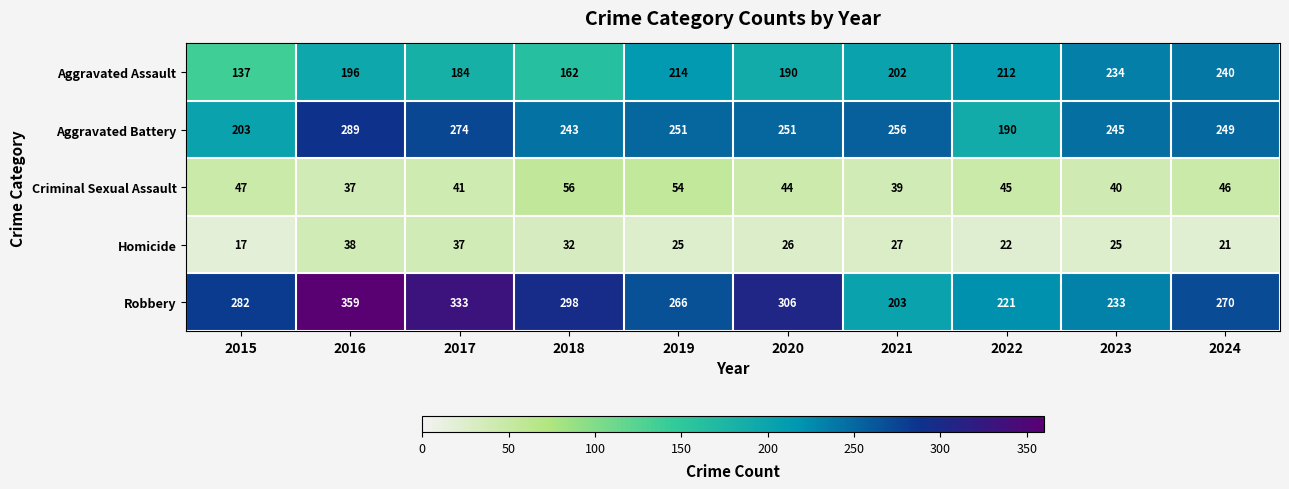

Is the value of Aggravated Assault at 2018 greater than the value of Criminal Sexual Assault at 2023?

Yes